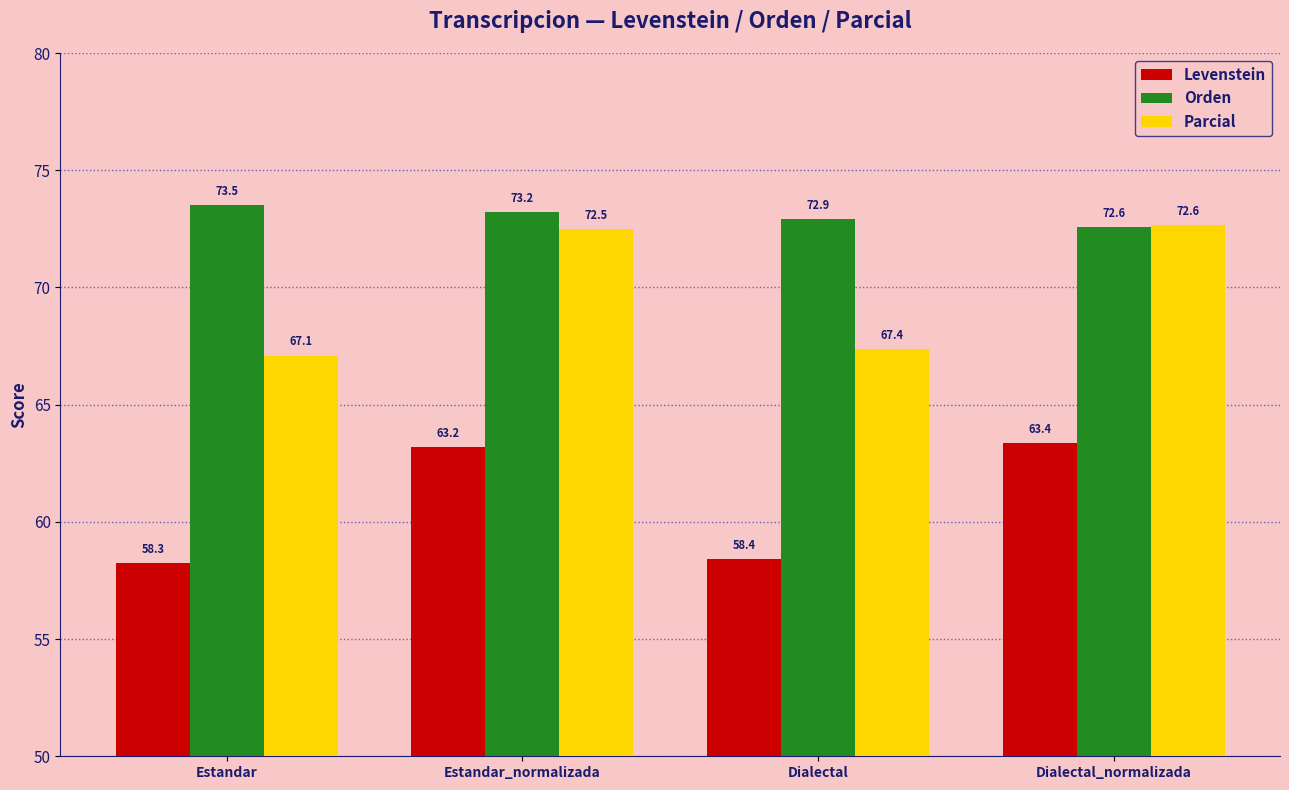

Reading left to right, list all the values displayed in this chart.

Levenstein: Estandar=58.3	Estandar_normalizada=63.2	Dialectal=58.4	Dialectal_normalizada=63.4
Orden: Estandar=73.5	Estandar_normalizada=73.2	Dialectal=72.9	Dialectal_normalizada=72.6
Parcial: Estandar=67.1	Estandar_normalizada=72.5	Dialectal=67.4	Dialectal_normalizada=72.6